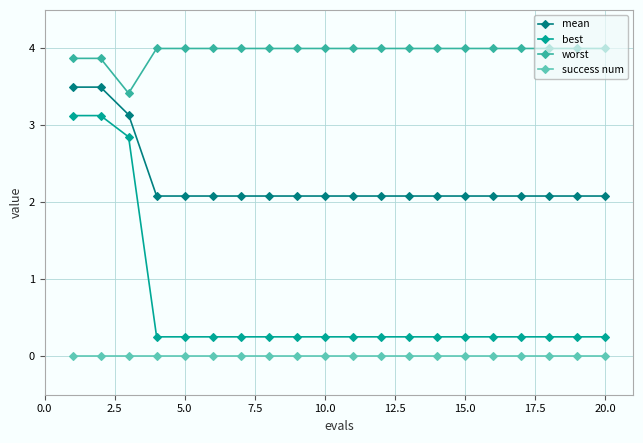

Which series has the largest range (max minus min)?

best